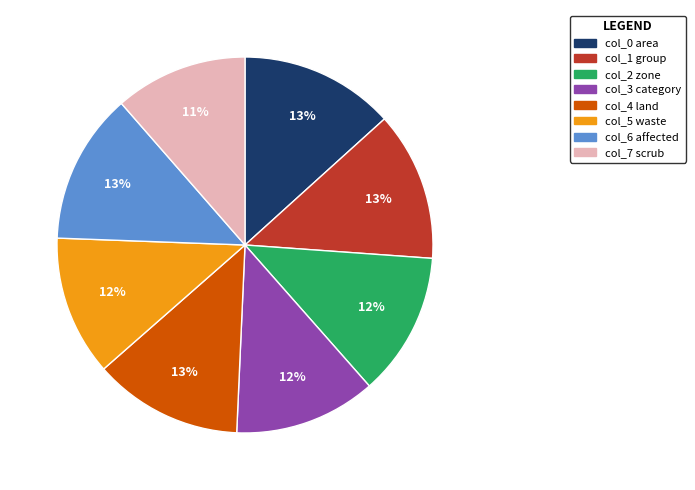

Do col_0 area and col_4 land together represent more than half of the pie?

No